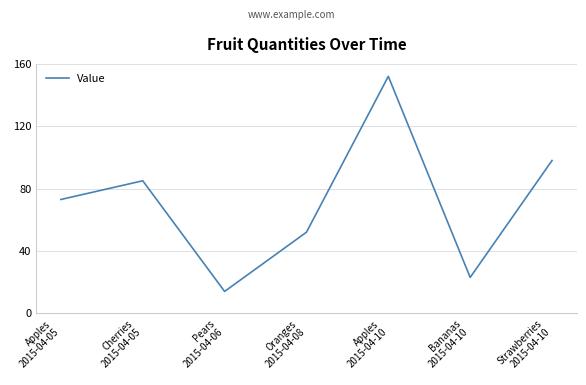

Count the number of categories in the chart.

7